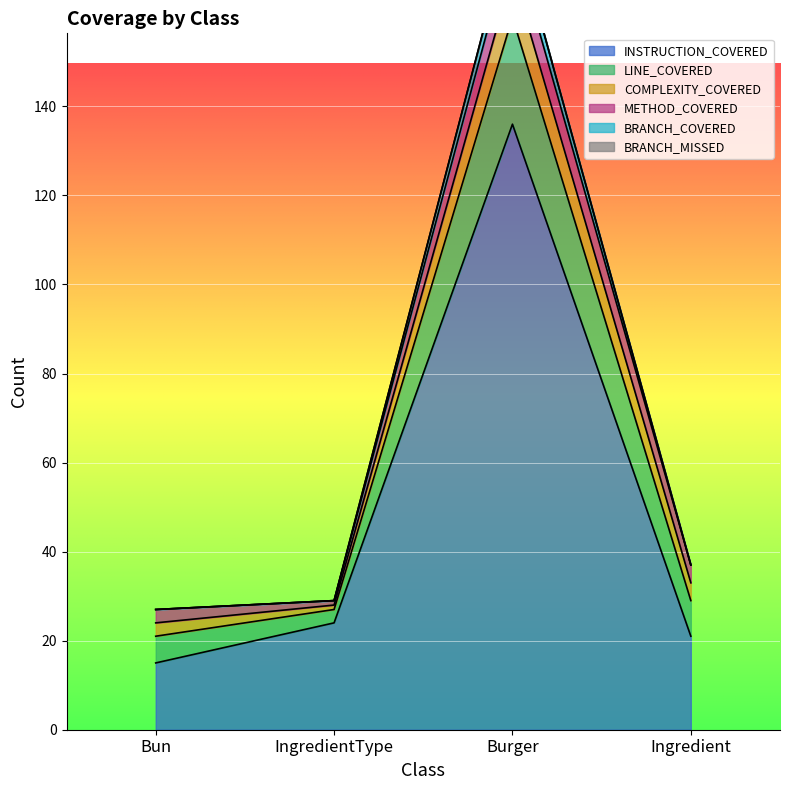

Between Bun and IngredientType, which series saw the biggest shift?

INSTRUCTION_COVERED